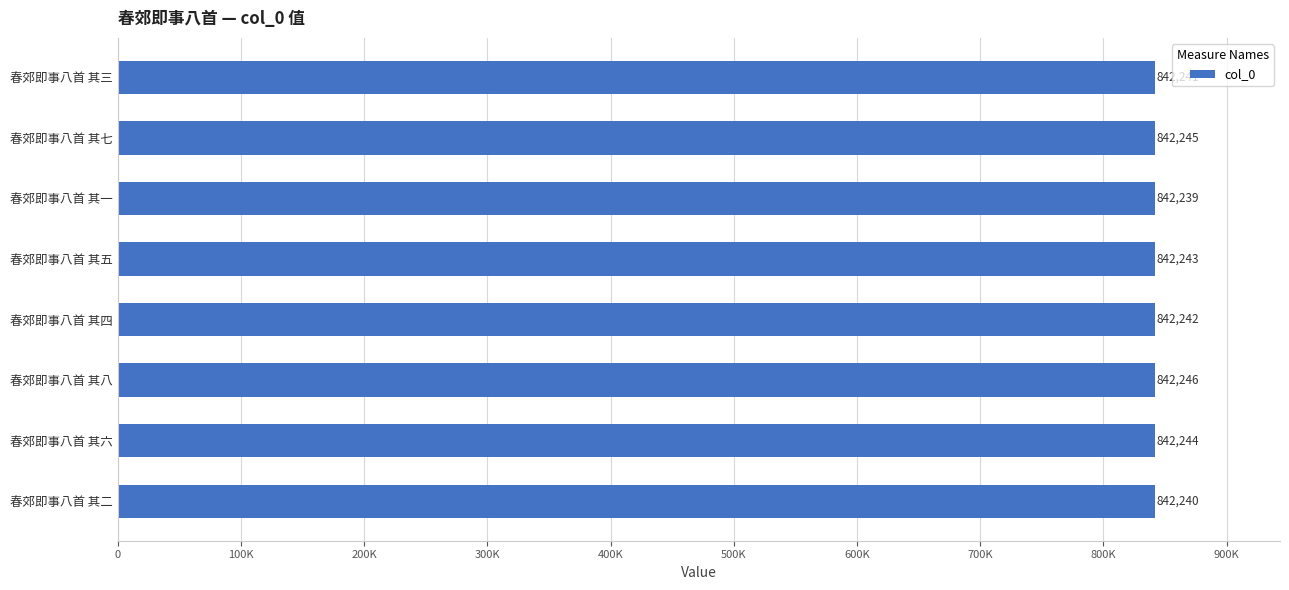

Does the chart contain any negative values?

No